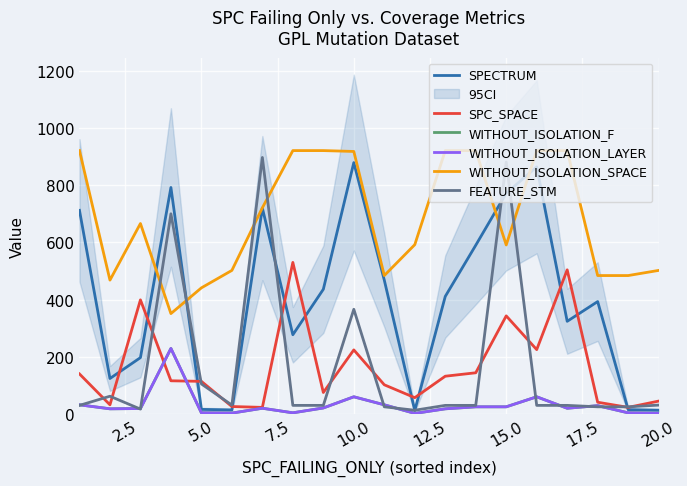

What position from the left is 20.0?

9